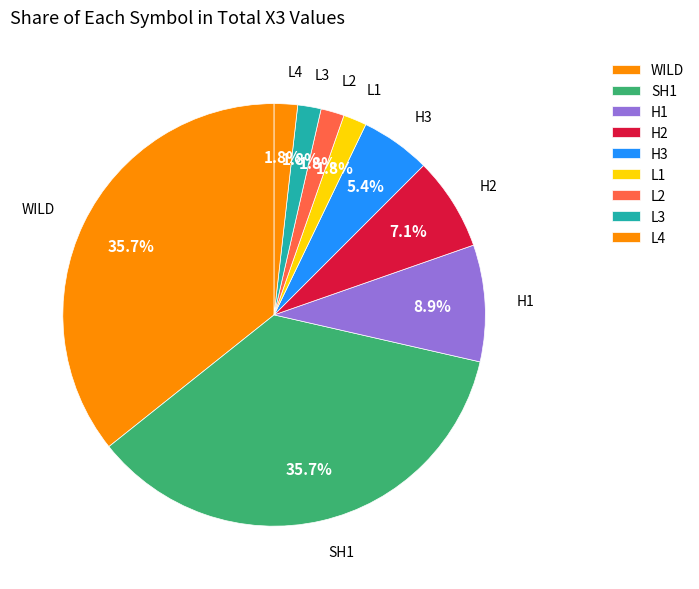

Does any single category account for the majority?

No